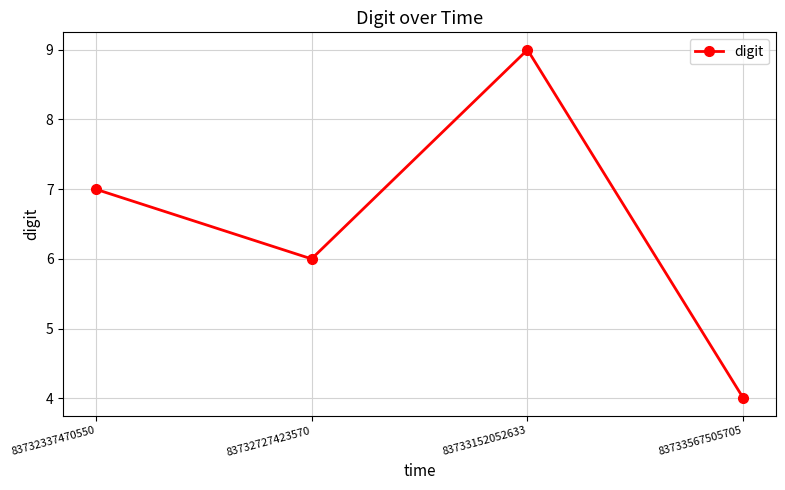

List the labels in order of value, largest first.

83733152052633, 83732337470550, 83732727423570, 83733567505705